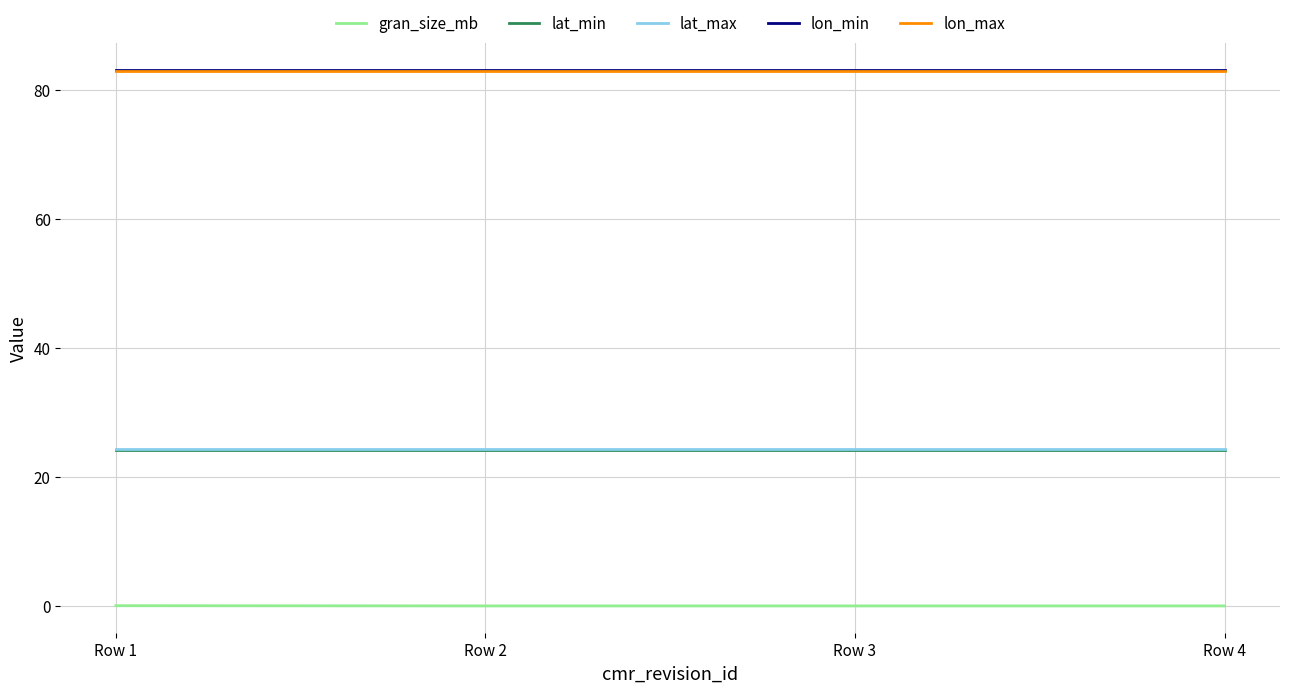

Is the value of lat_max at Row 4 greater than the value of lon_min at Row 2?

No